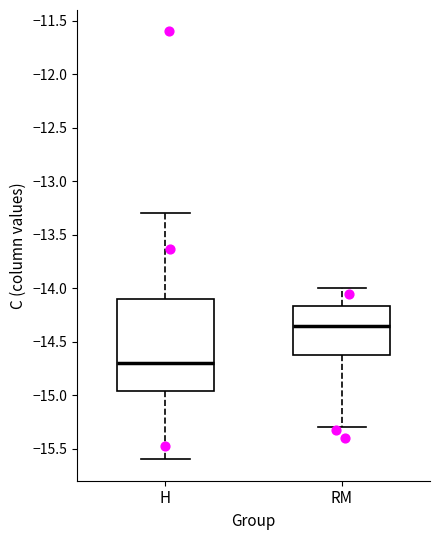

Which box is the tallest, from its lower edge to its upper edge?

H